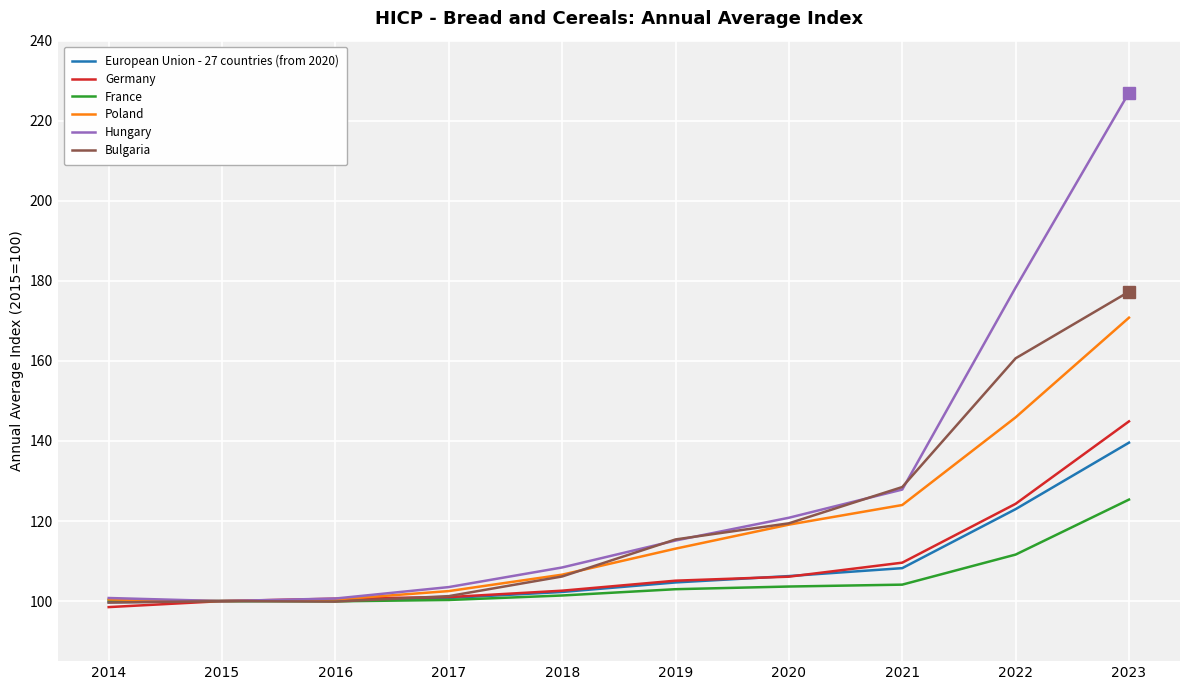

Which series changed the most between 2015 and 2022?

Hungary